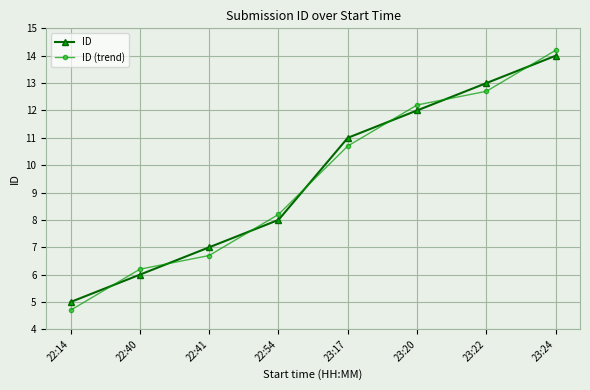

Rank the series by their maximum value, from highest to lowest.

ID (trend), ID